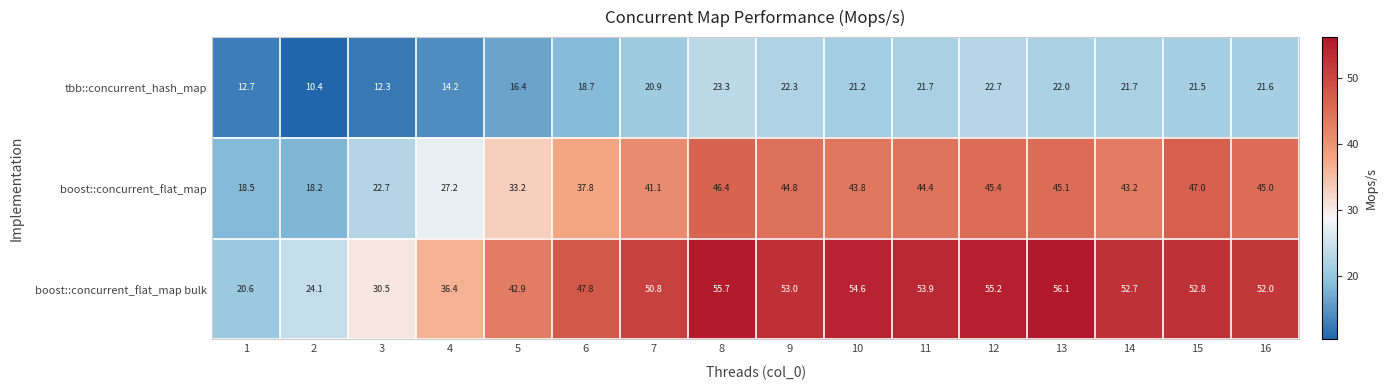

What is the maximum value shown in the chart?

56.1